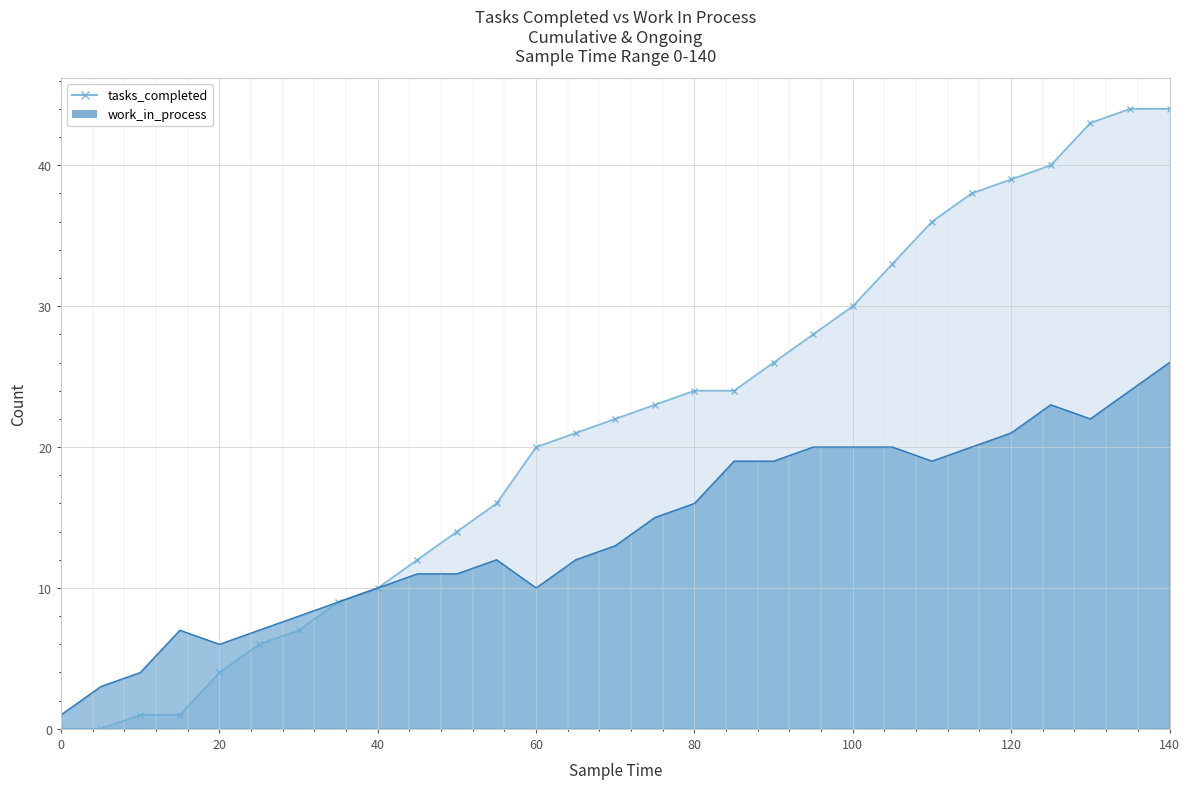

Is it true that work_in_process equals 3 at 40?

False